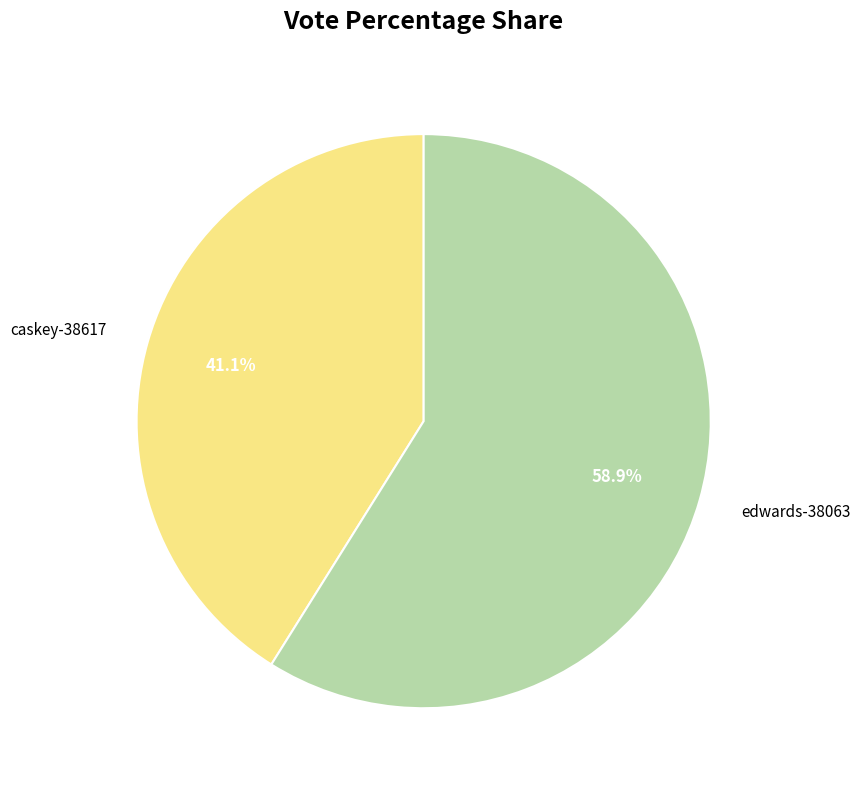

Which has a higher value, edwards-38063 or caskey-38617?

edwards-38063